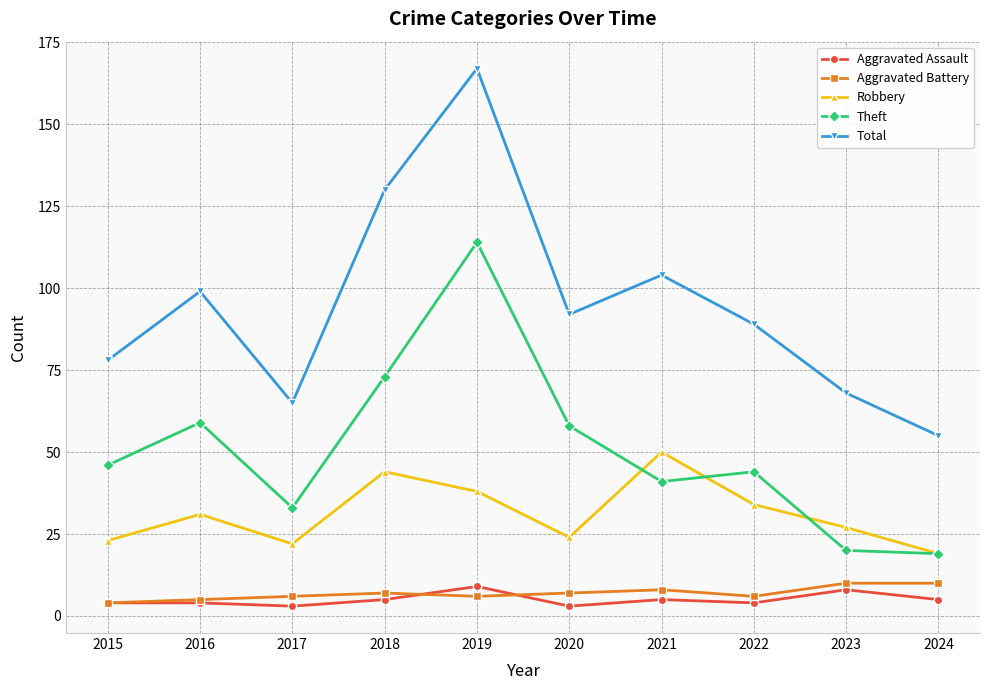

How many lines are shown in the chart?

5